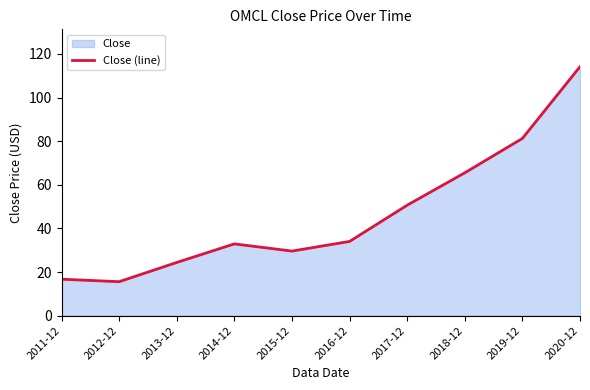

What is the change in value from 2011-12 to 2012-12?

-1.1